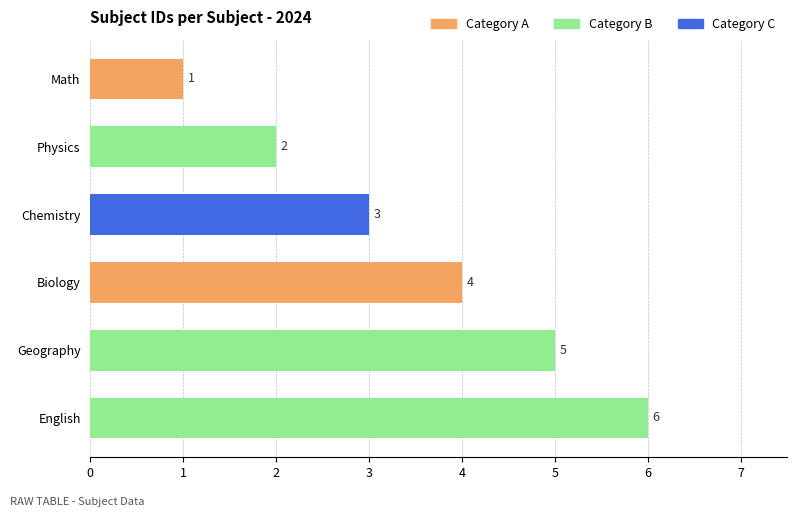

What is the difference between the maximum and minimum values?

5